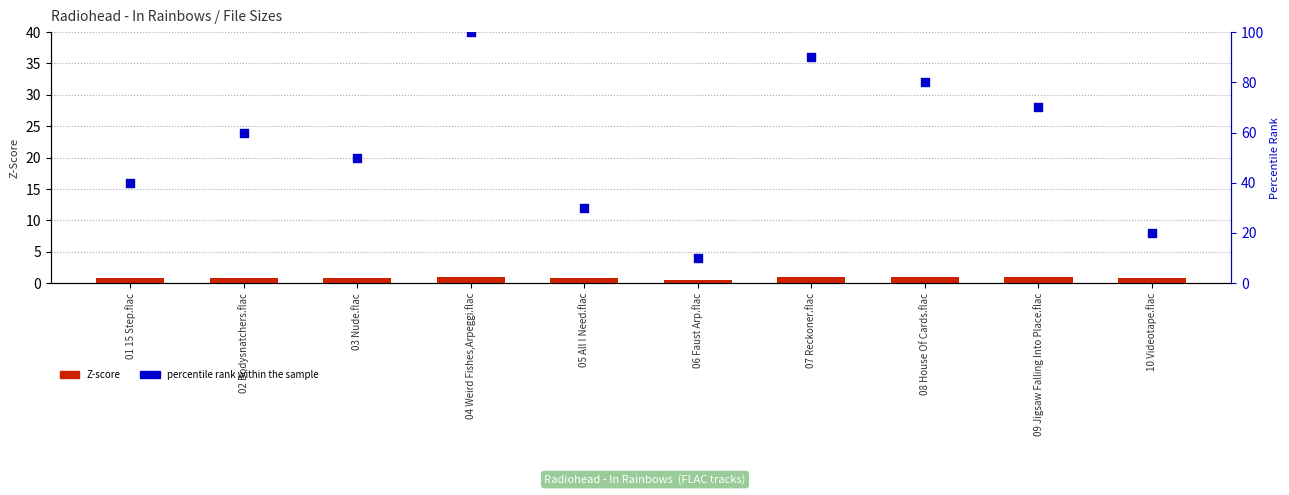

At how many categories does at least one series exceed 79?

3